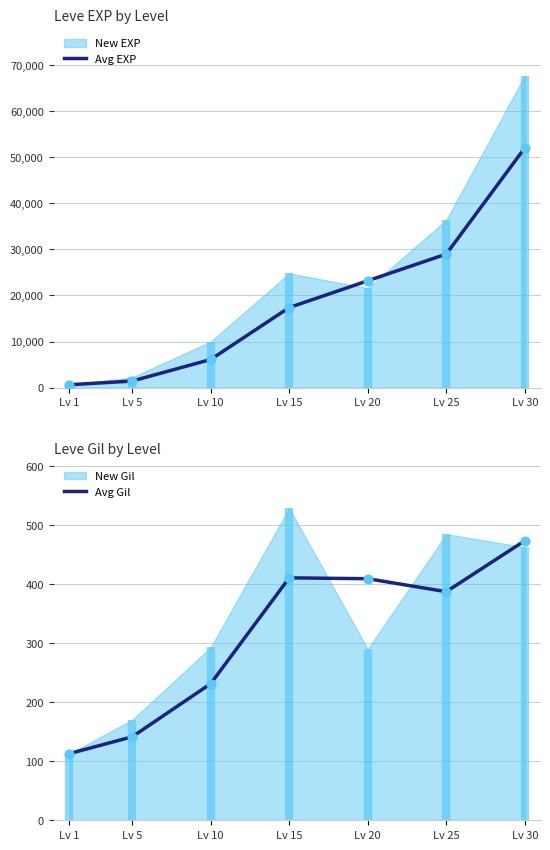

Is the value of Avg Gil at Lv 25 greater than the value of Avg EXP at Lv 5?

No